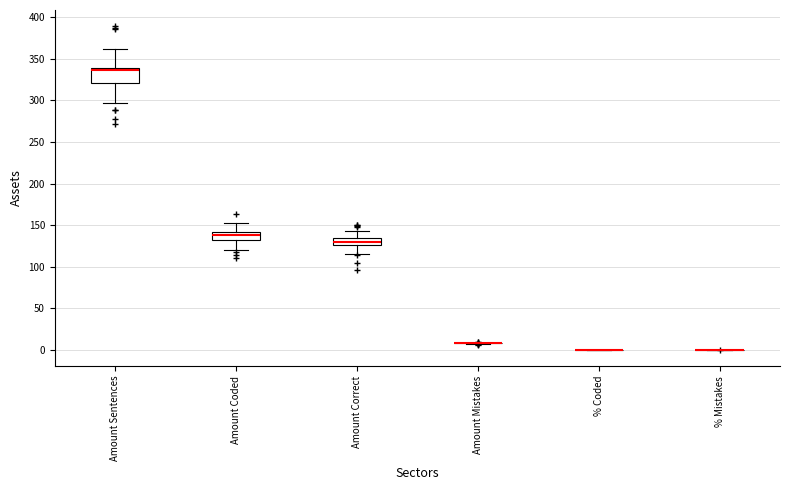

Comparing the boxes themselves (not the whiskers), which one is the tallest?

Amount Sentences